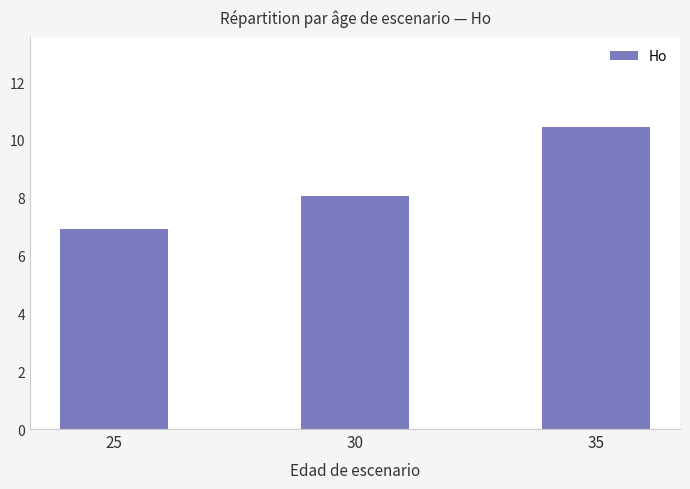

What is the smallest value displayed?

6.9